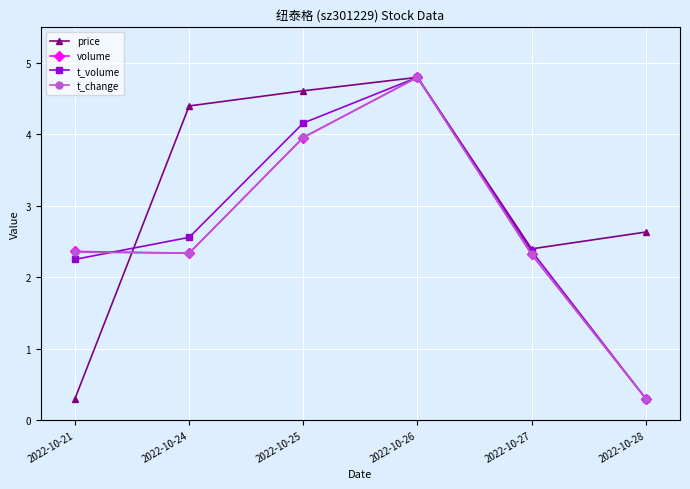

What is the greatest value displayed?

4.8